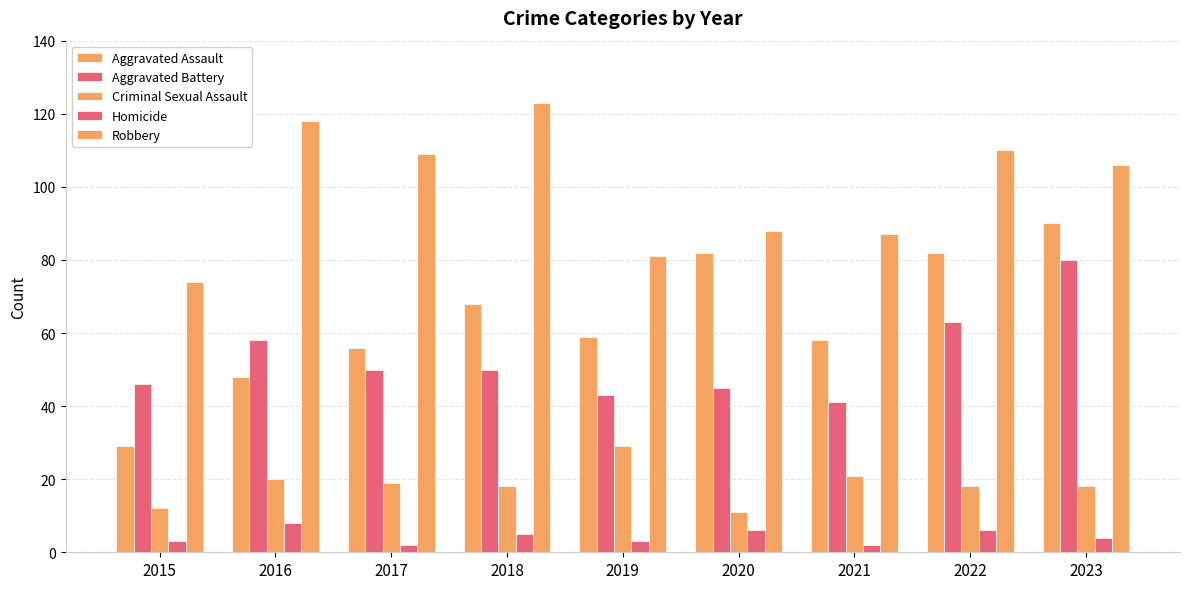

Reading right to left, list all the values displayed in this chart.

Aggravated Assault: 90	82	58	82	59	68	56	48	29
Aggravated Battery: 80	63	41	45	43	50	50	58	46
Criminal Sexual Assault: 18	18	21	11	29	18	19	20	12
Homicide: 4	6	2	6	3	5	2	8	3
Robbery: 106	110	87	88	81	123	109	118	74